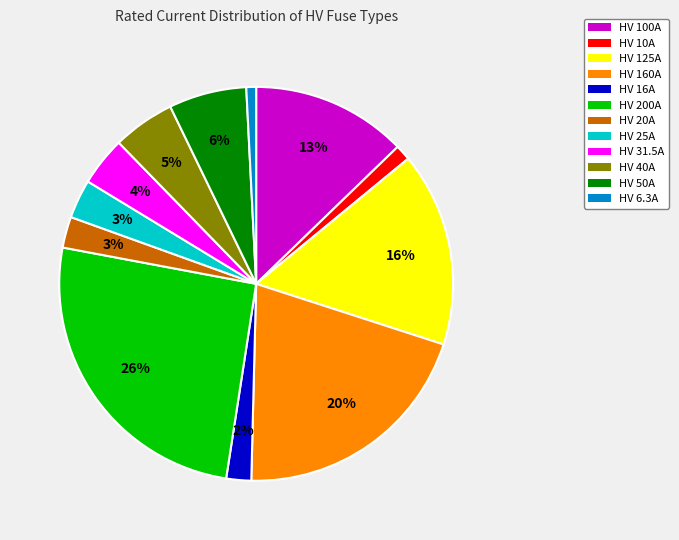

Which has a higher value, HV 20A or HV 125A?

HV 125A